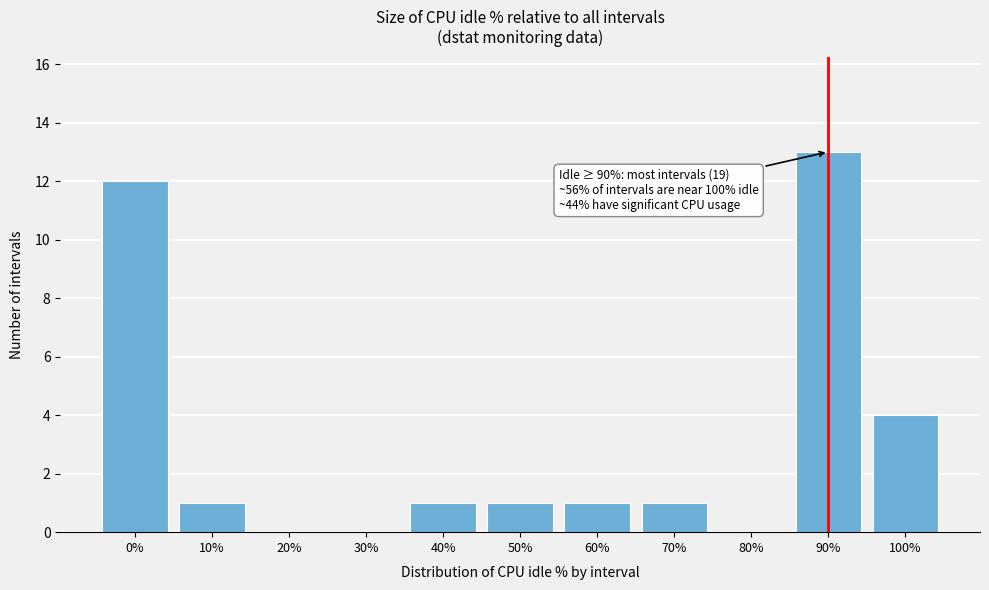

Reading left to right, what are all the values shown in this chart?

0%=12	10%=1	20%=0	30%=0	40%=1	50%=1	60%=1	70%=1	80%=0	90%=13	100%=4